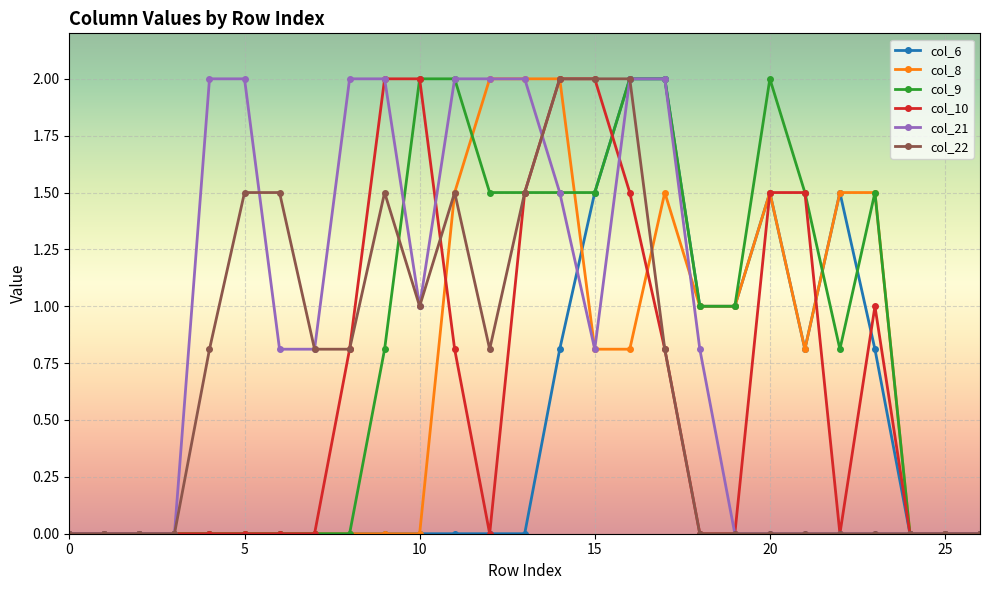

What is the highest value of the col_10 series?

2.0